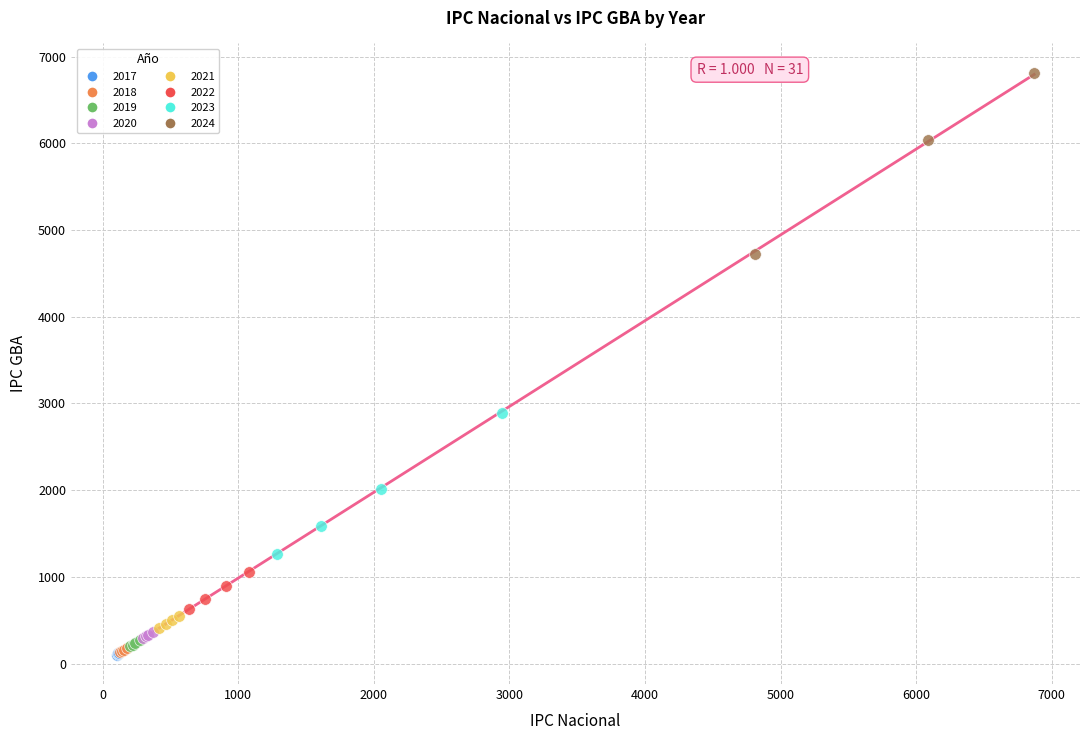

Which series contains the highest Y value?

2024